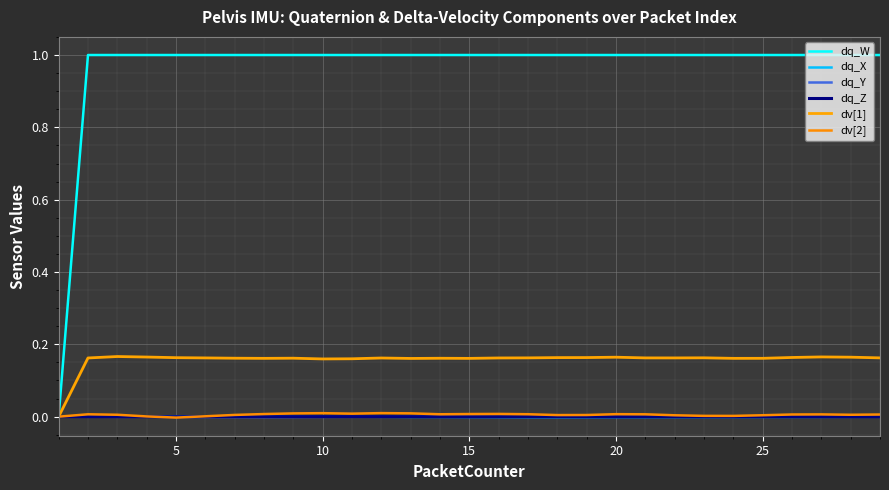

True or false: dq_W and dq_Y cross at least once.

False